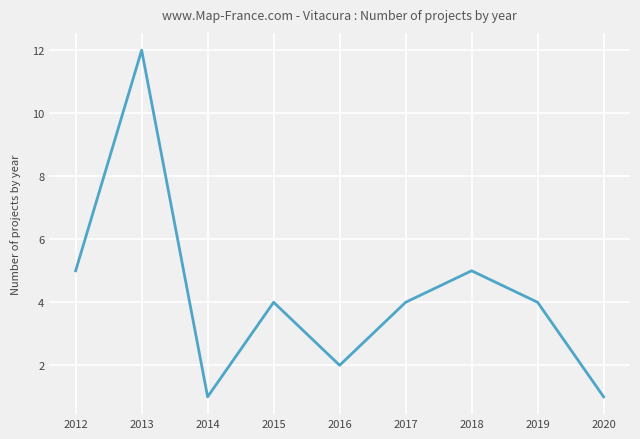

What is the change in value from 2012 to 2020?

-4